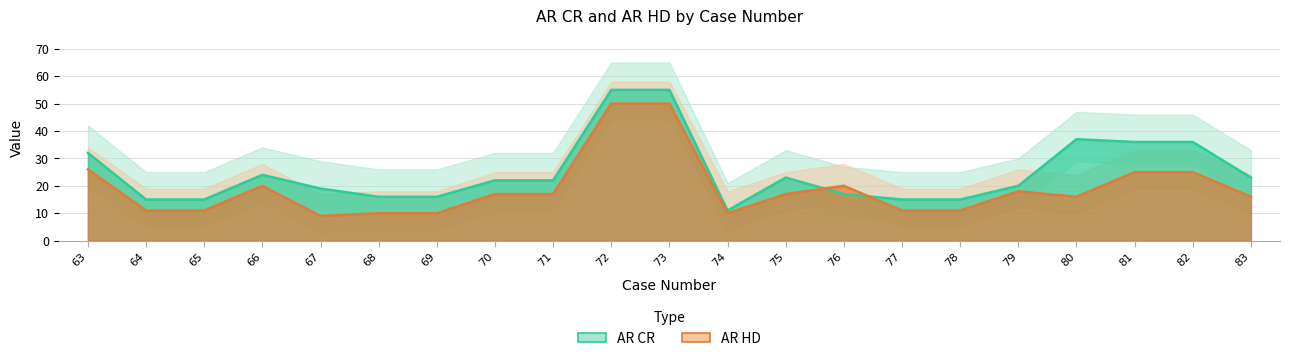

What is the difference between the maximum and minimum values in the AR CR series?

44